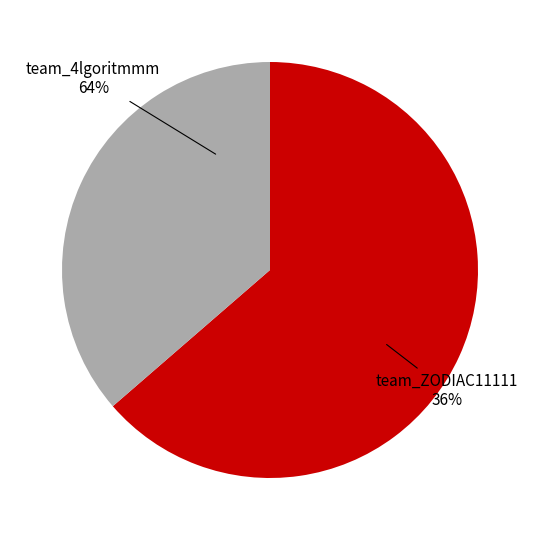

Count the number of slices in the pie.

2